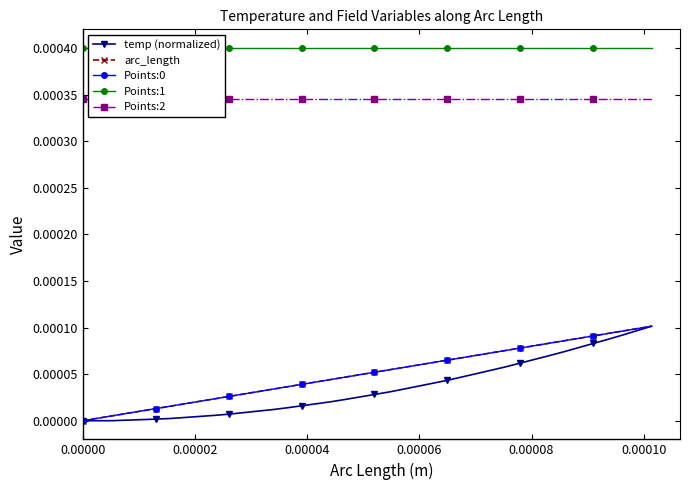

Which series has the widest spread of values?

temp (normalized)